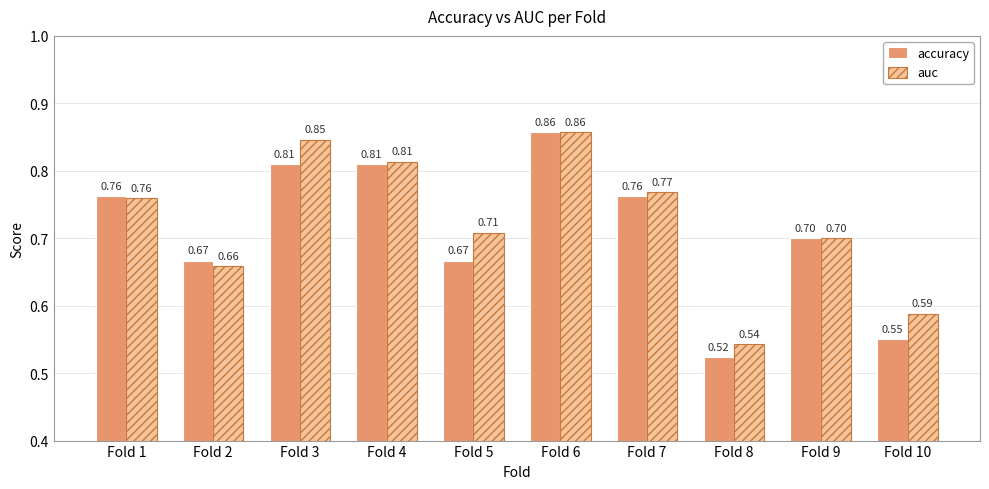

What is the average value of the accuracy series?

0.7